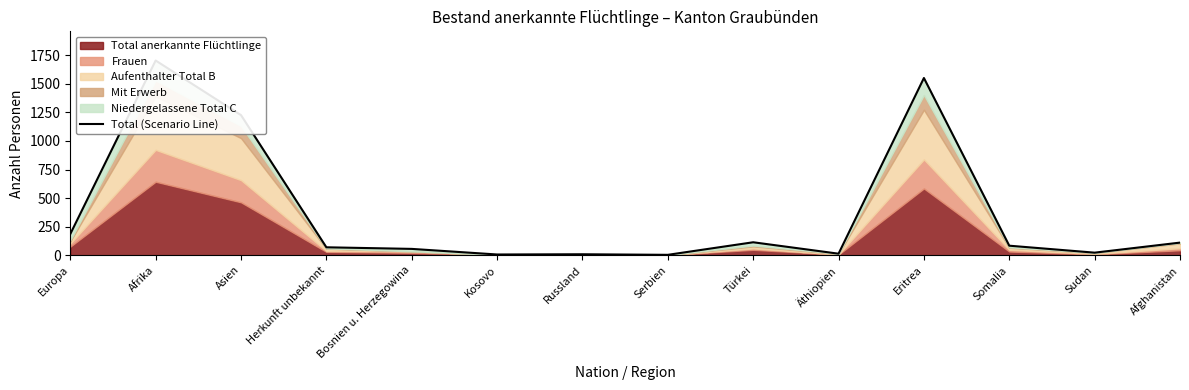

What is the value of the 2nd point from the left?

1704